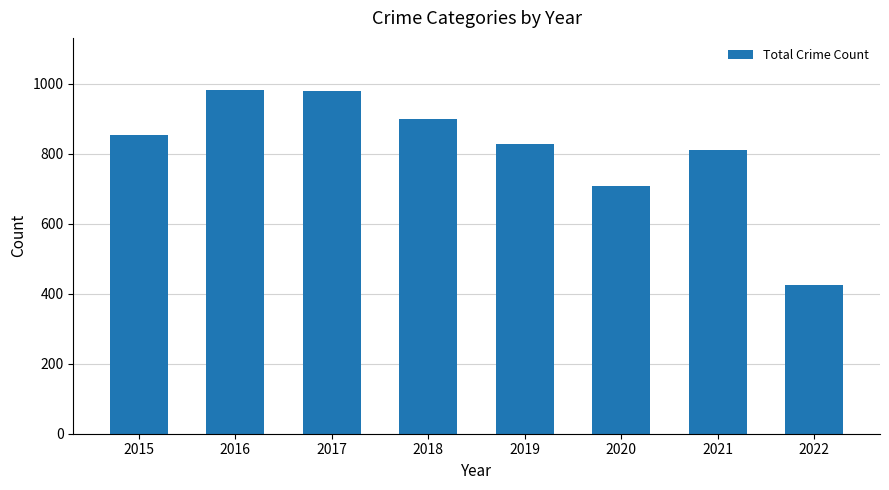

What is the value of the 2nd bar from the left?

983